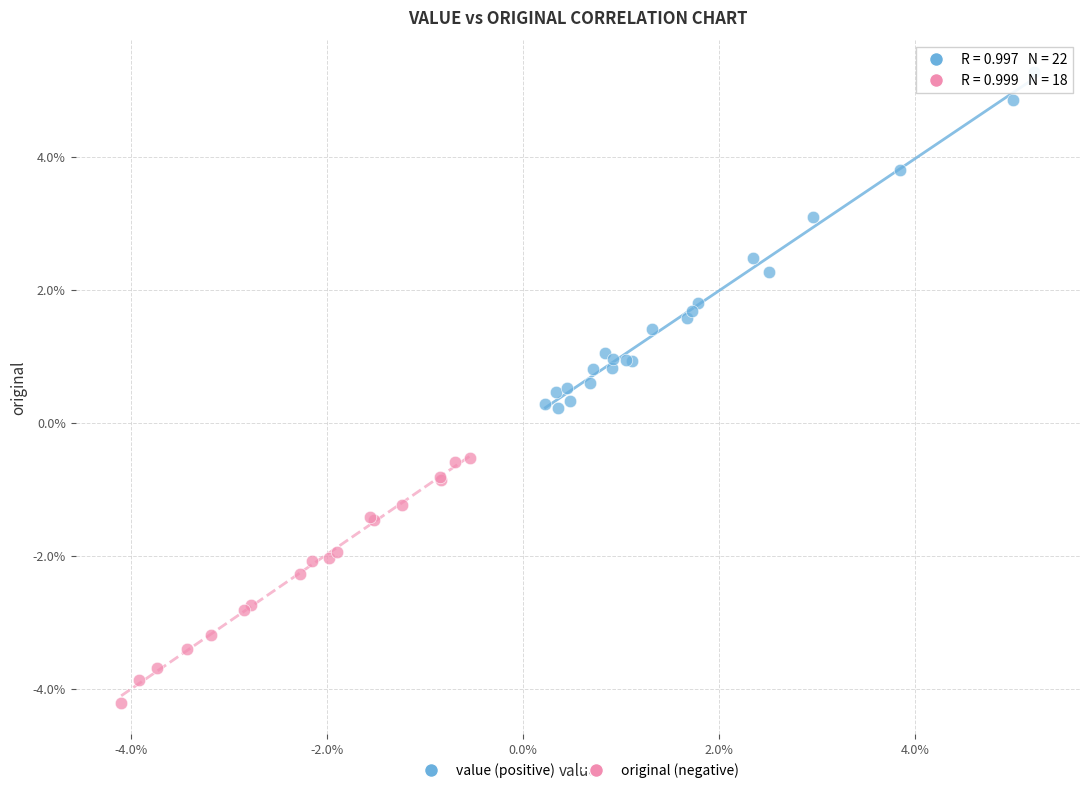

What are all the series names shown in the legend?

value (positive), original (negative)